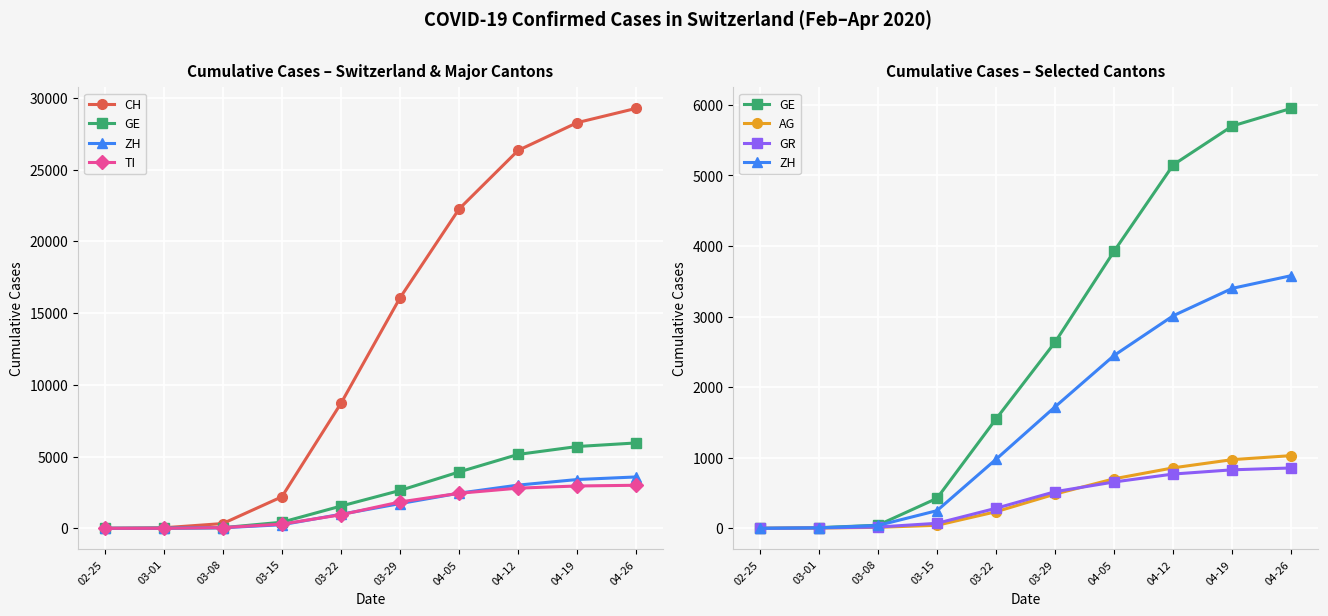

How many positive values does the AG series have?

9